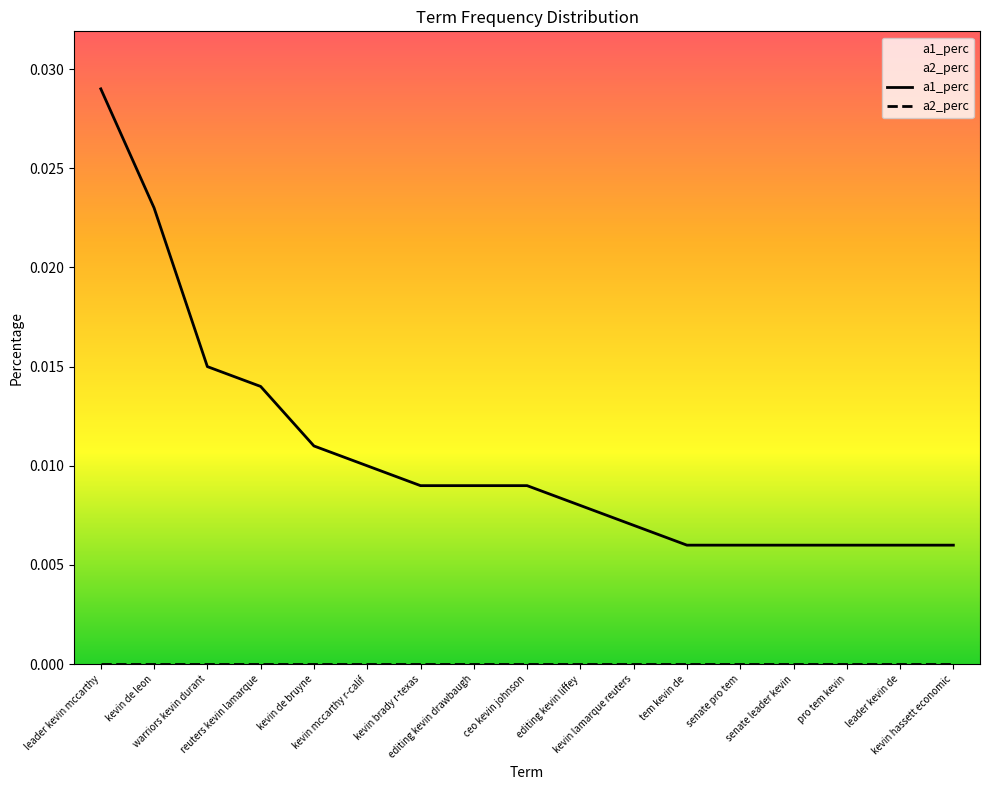

Rank the categories by value from highest to lowest.

leader kevin mccarthy, kevin de leon, warriors kevin durant, reuters kevin lamarque, kevin de bruyne, kevin mccarthy r-calif, kevin brady r-texas, editing kevin drawbaugh, ceo kevin johnson, editing kevin liffey, kevin lamarque reuters, tem kevin de, senate pro tem, senate leader kevin, pro tem kevin, leader kevin de, kevin hassett economic